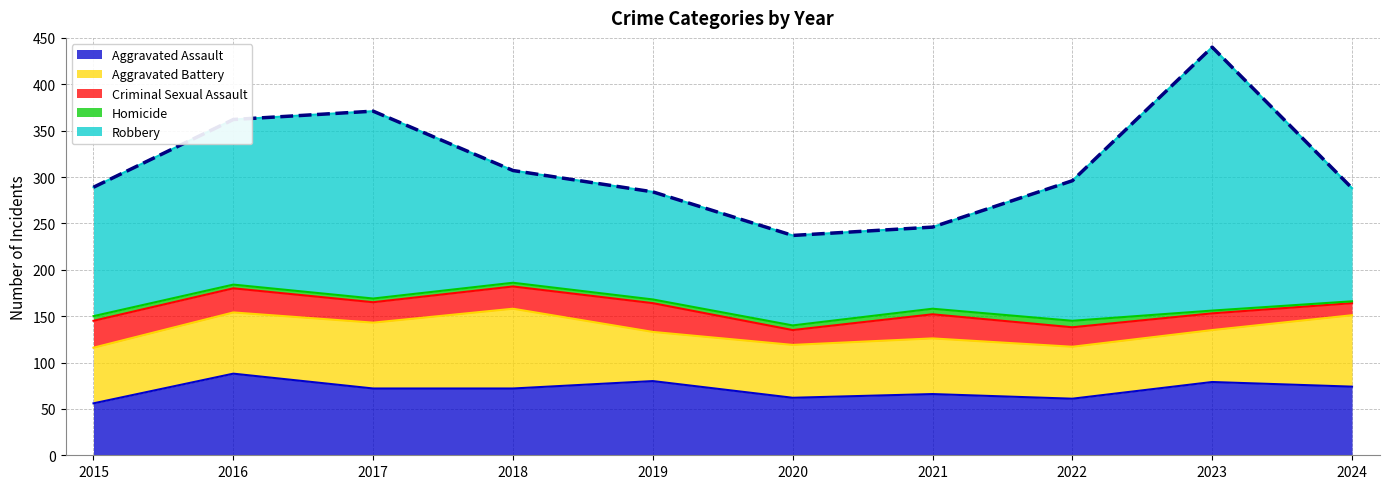

The Aggravated Battery series shows 41 at 2018. True or false?

False